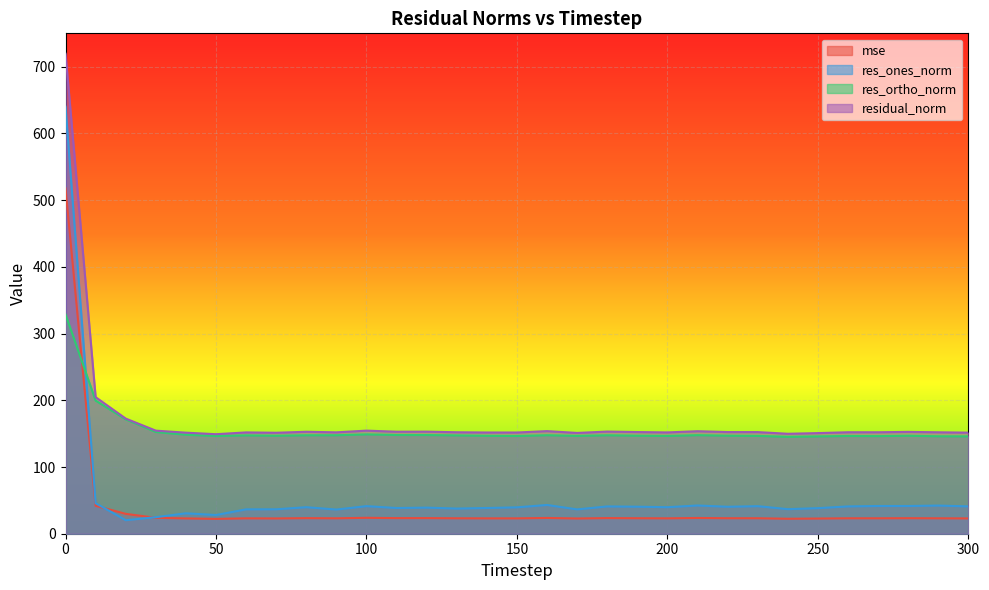

Which has a higher value, 40 or 270?

270